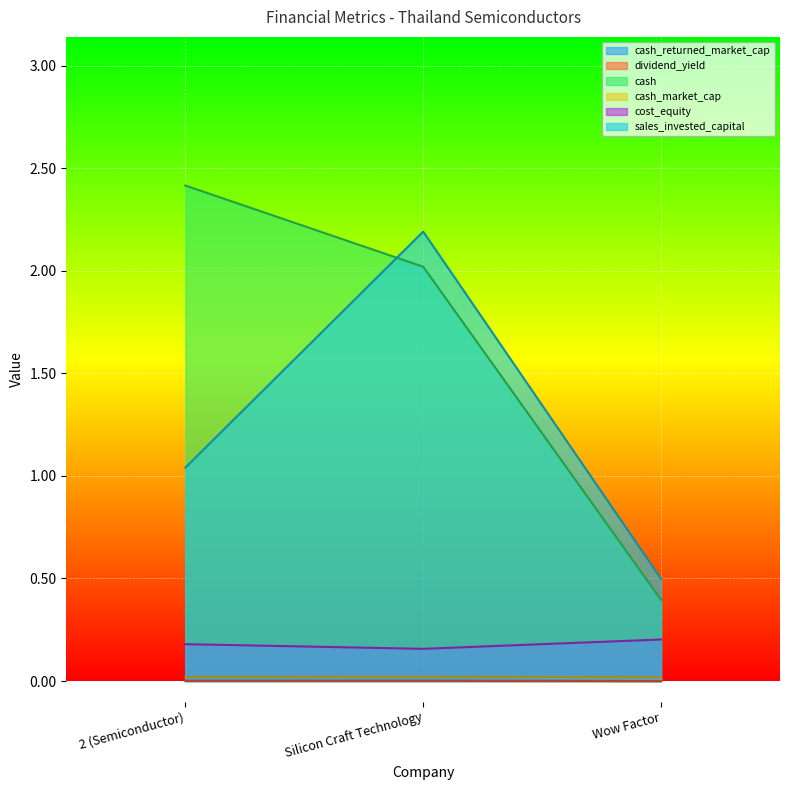

Count the cash_market_cap values in the range 0 to 1.

3